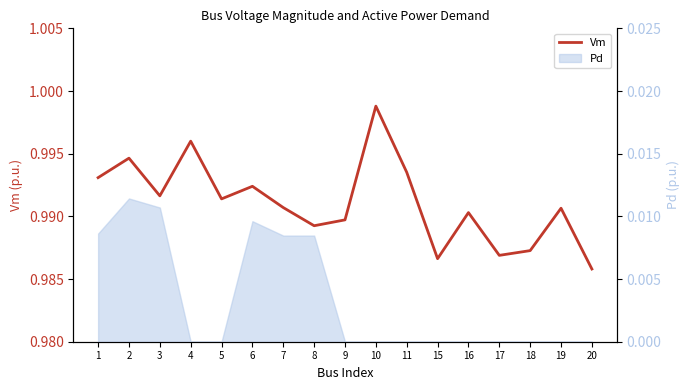

Read the value at 9.

1.0